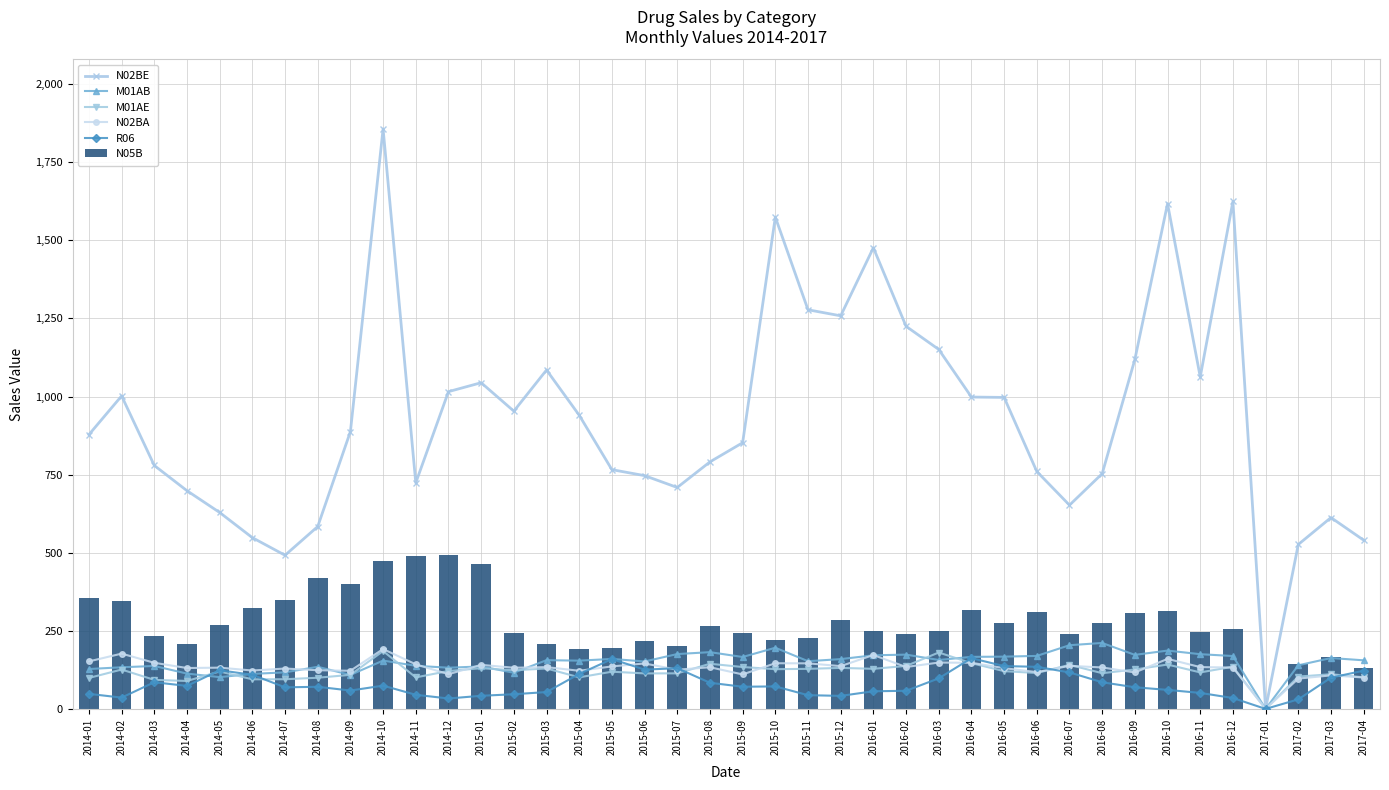

How many groups of bars are there?

40